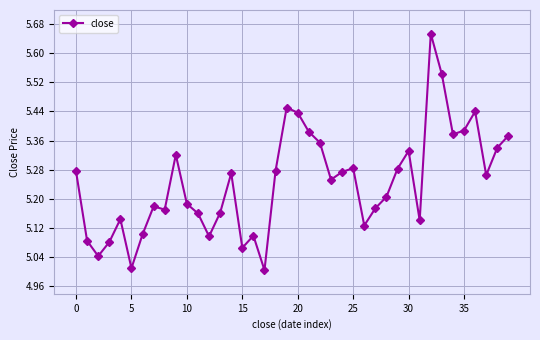

What is the difference between the maximum and second lowest values?

0.6